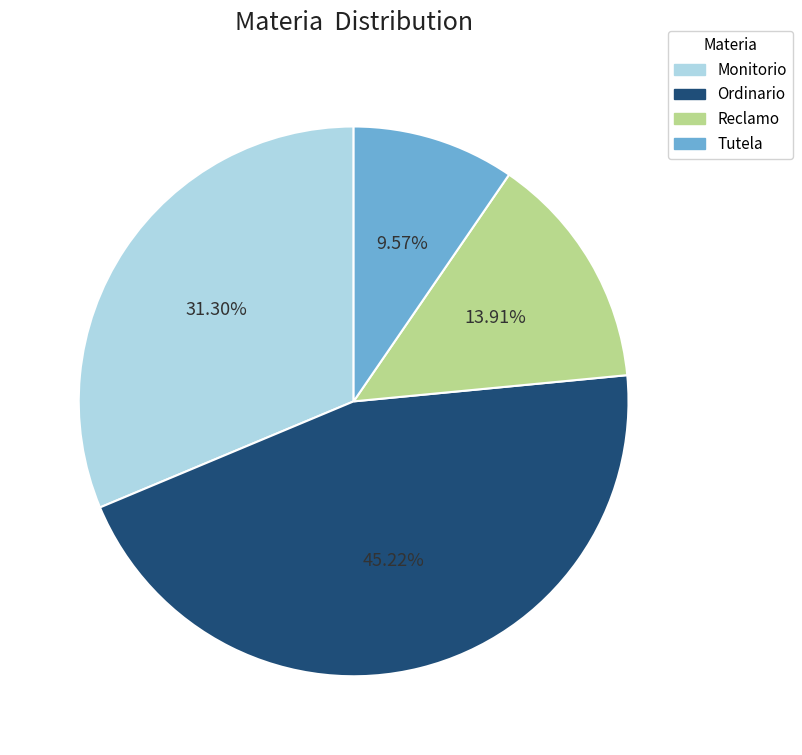

Count the number of slices in the pie.

4